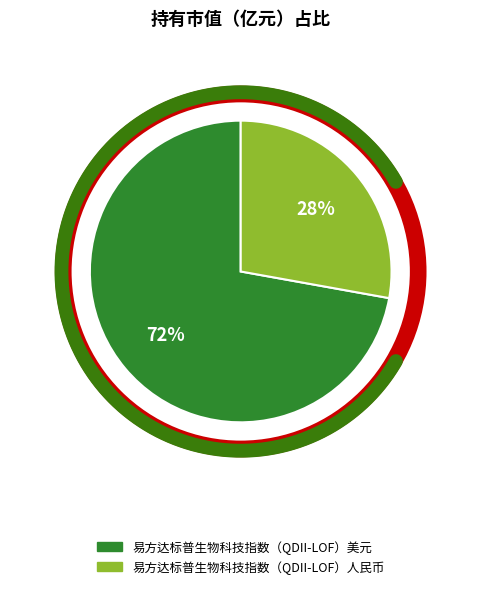

Rank the categories by value from highest to lowest.

易方达标普生物科技指数（QDII-LOF）美元, 易方达标普生物科技指数（QDII-LOF）人民币